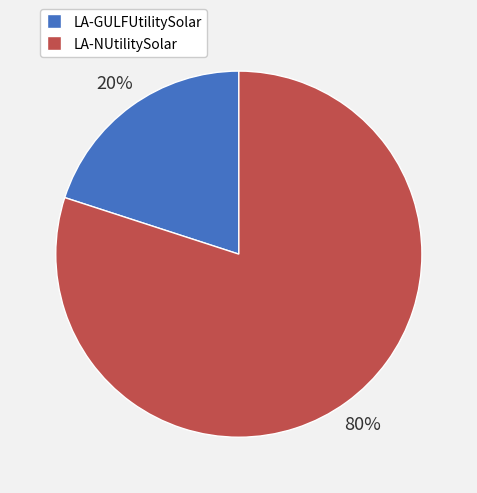

Between LA-GULFUtilitySolar and LA-NUtilitySolar, which is larger?

LA-NUtilitySolar